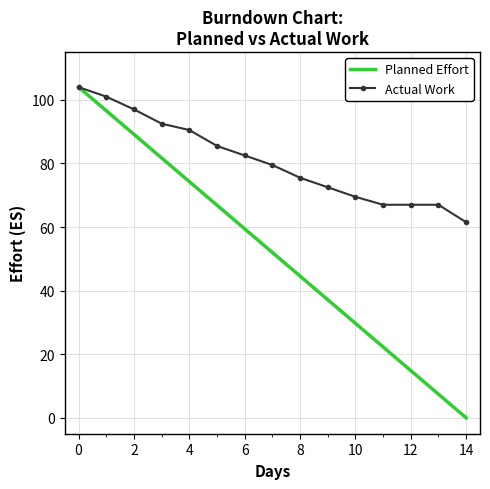

What is the difference between the maximum and minimum values in the Actual Work series?

42.5